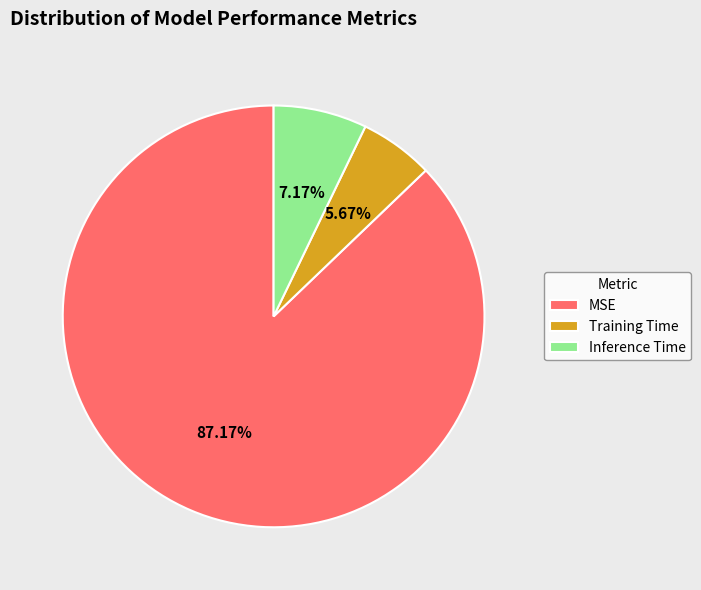

Which slice is the smallest?

Training Time